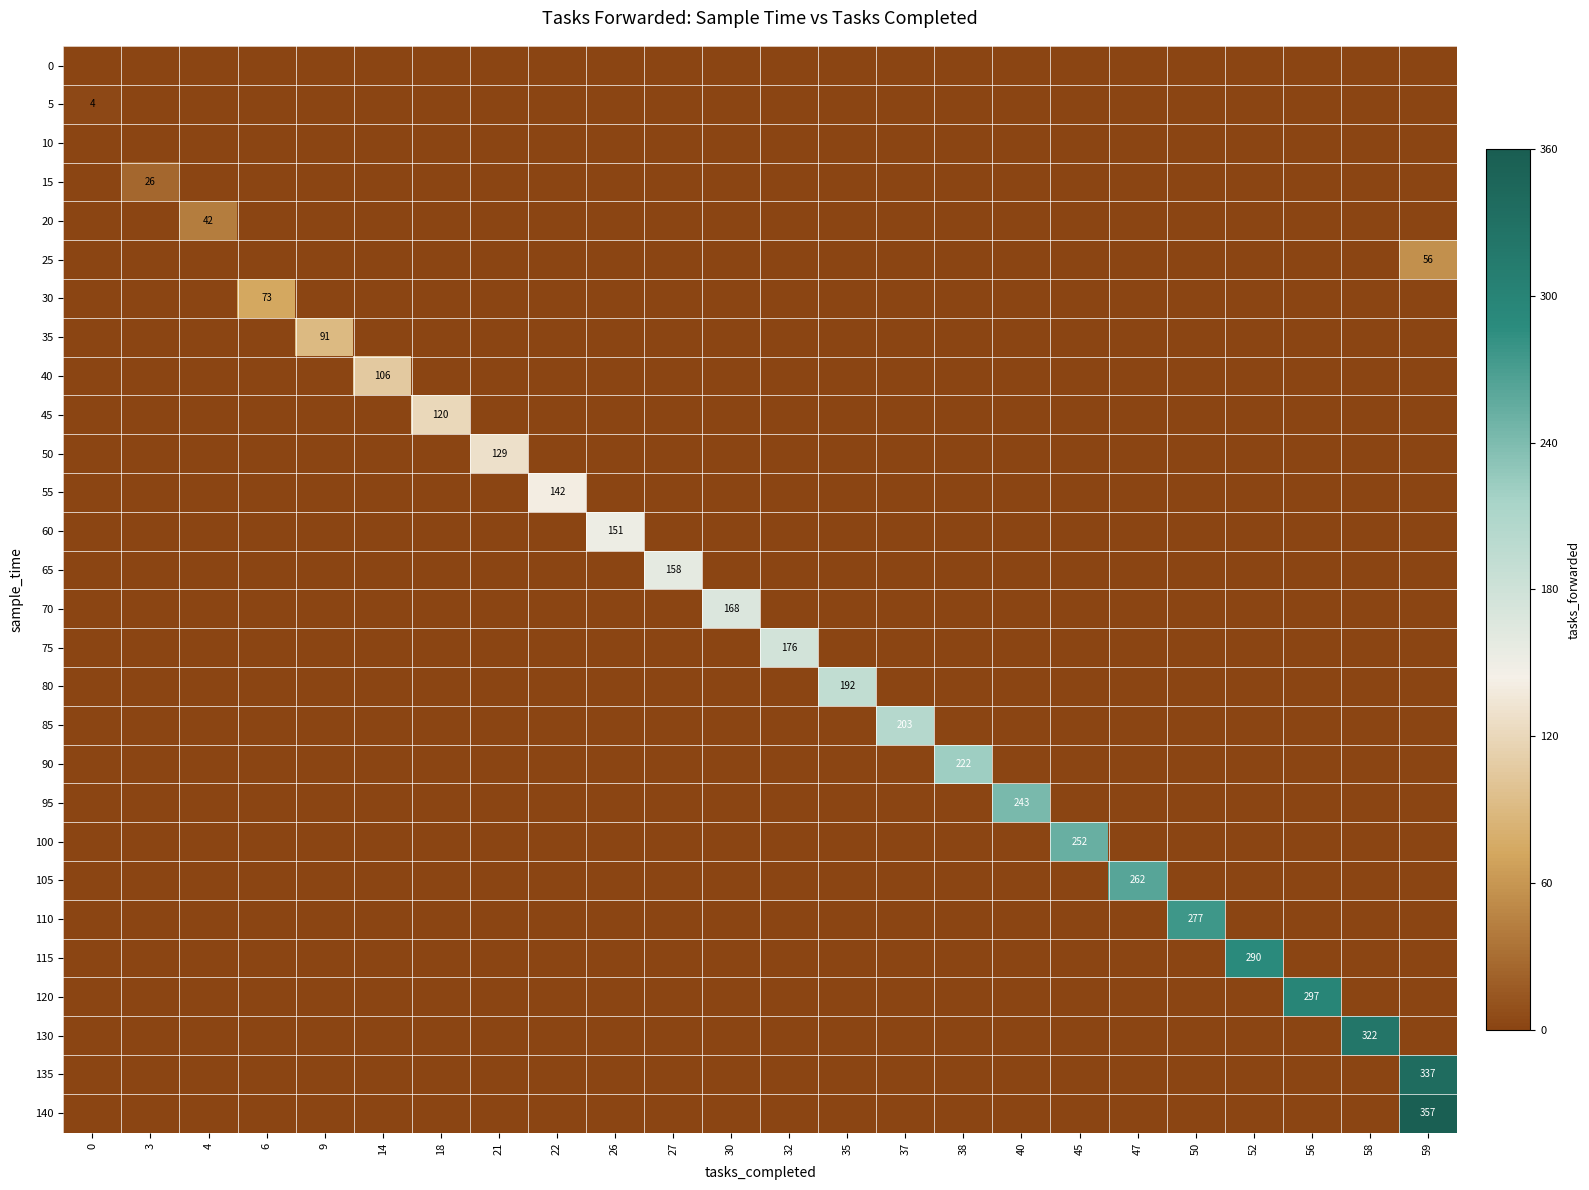

At which category is the sum across all series the highest?

59